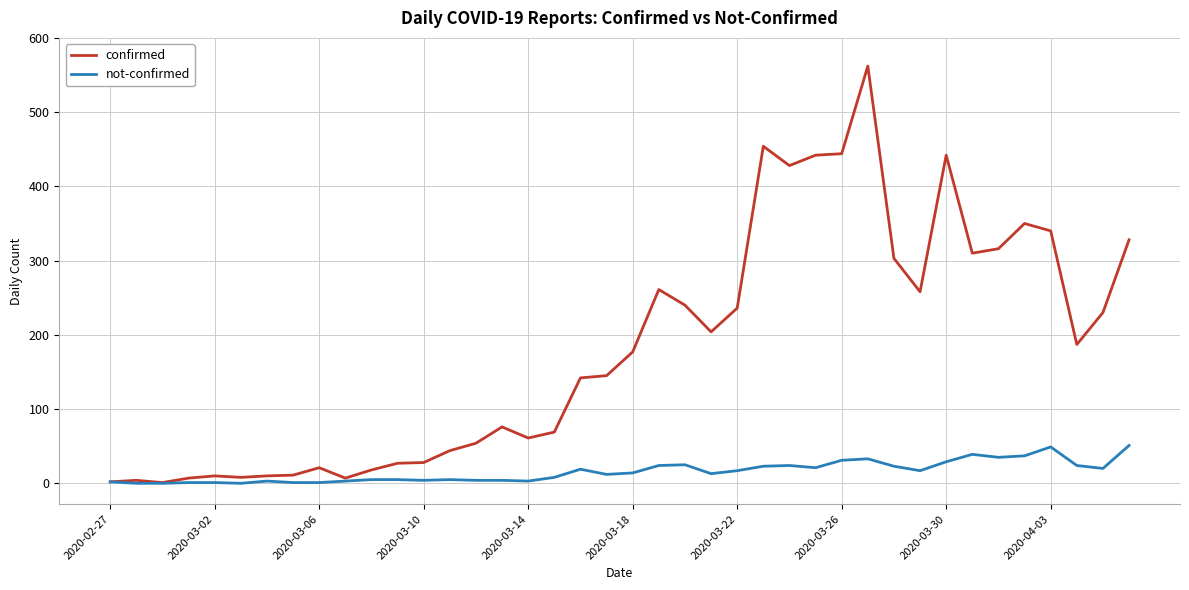

Rank the series by their maximum value, from highest to lowest.

confirmed, not-confirmed